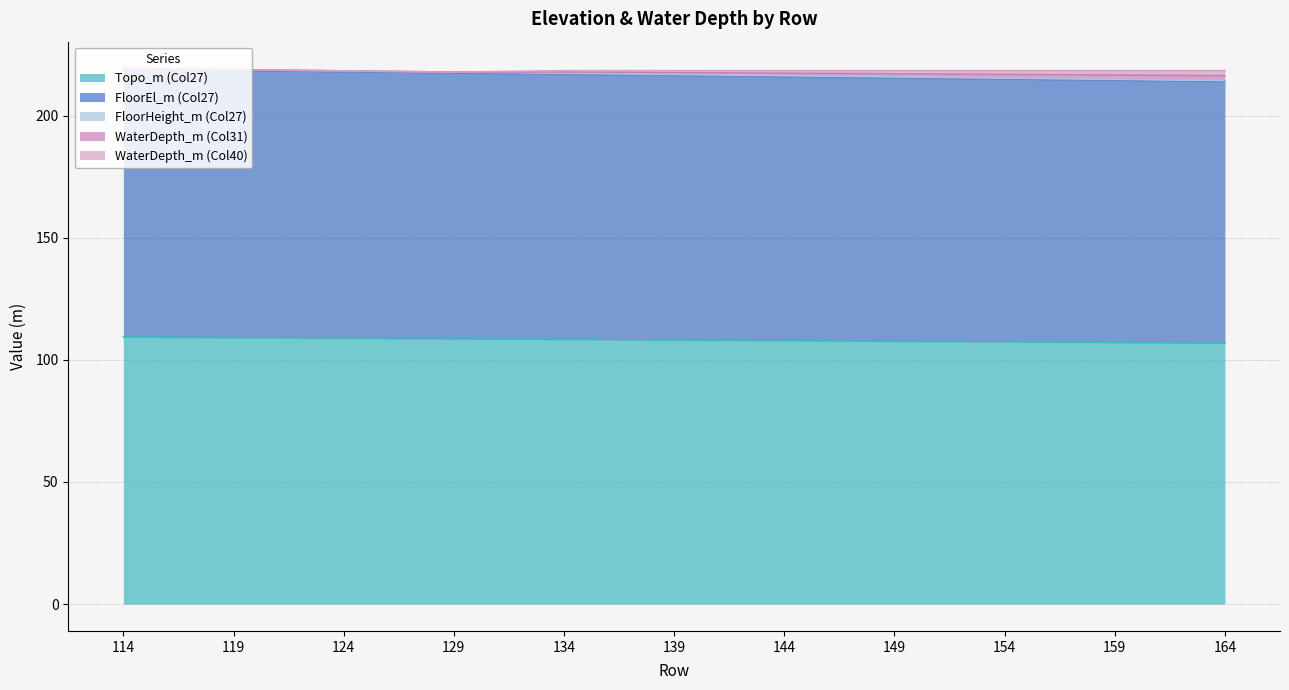

What is the average value of the FloorHeight_m (Col27) series?

0.3